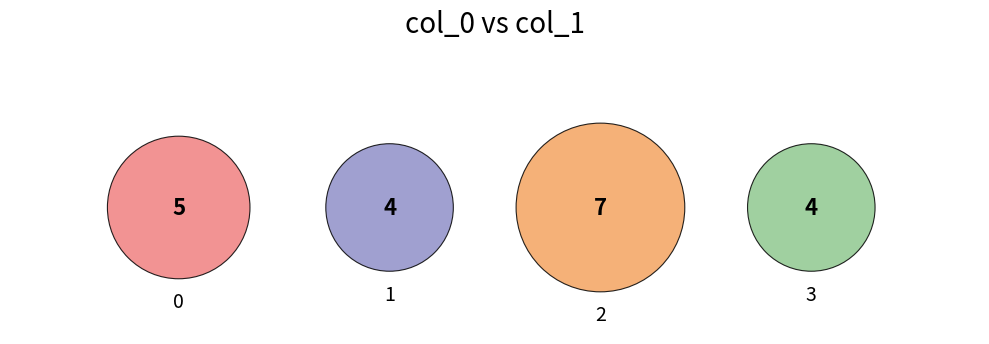

What percentage is the 3 slice, to the nearest percent?

20%